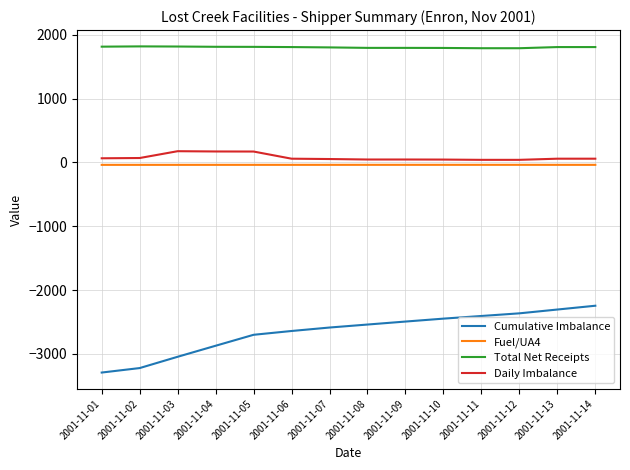

Which series has the widest spread of values?

Cumulative Imbalance